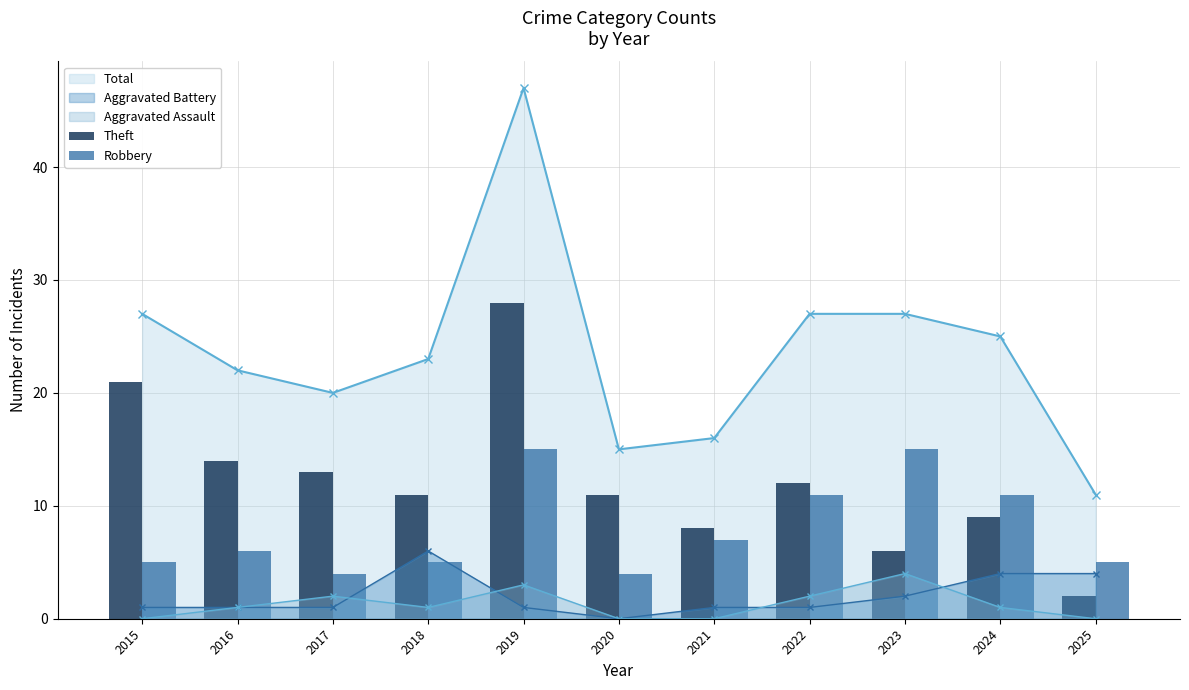

How many data points does each series have?

11